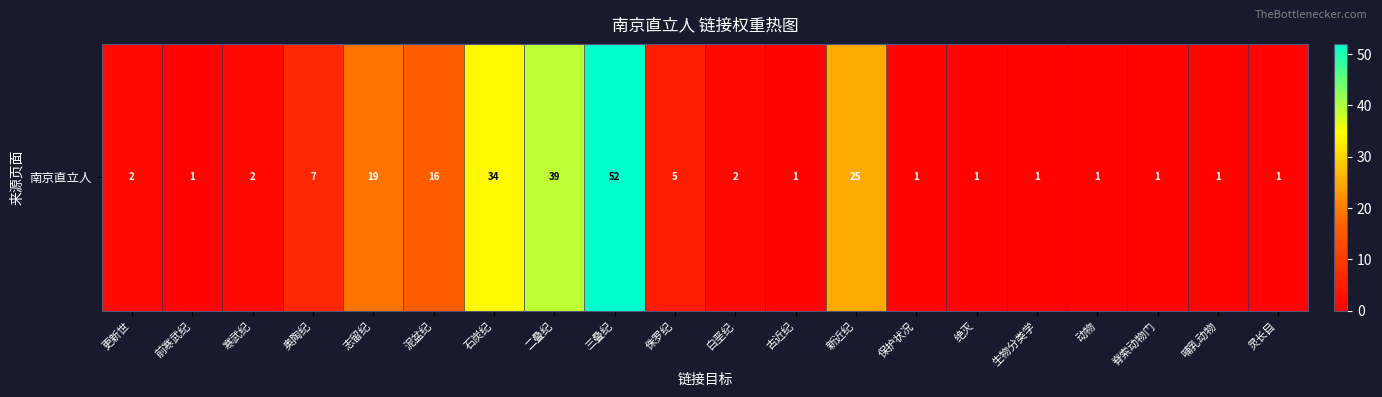

At which category does the chart reach its peak across all series?

三叠纪